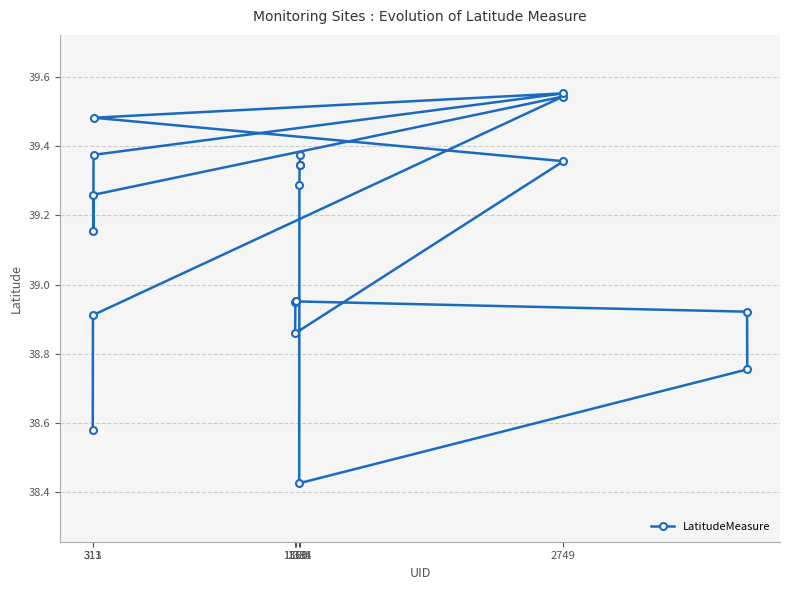

What is the smallest value displayed?

38.4